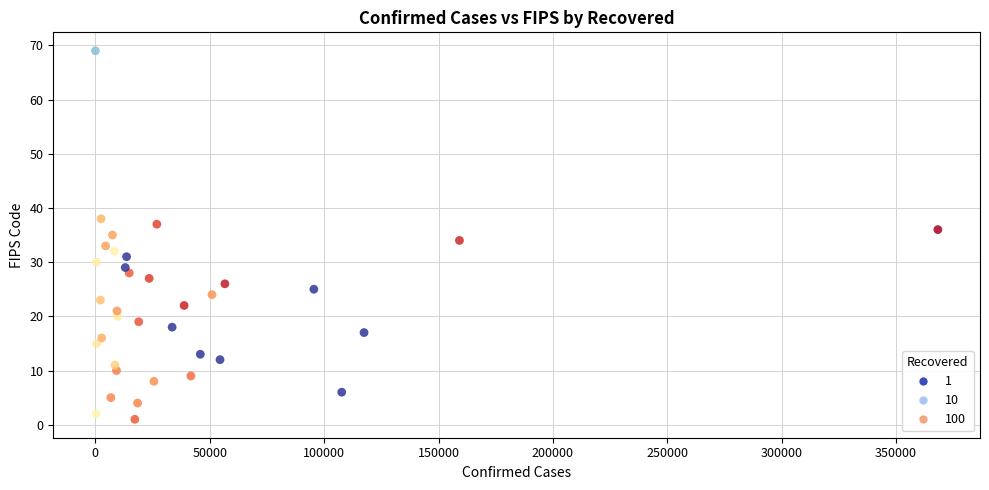

What is the range of Y values (max minus min)?

68